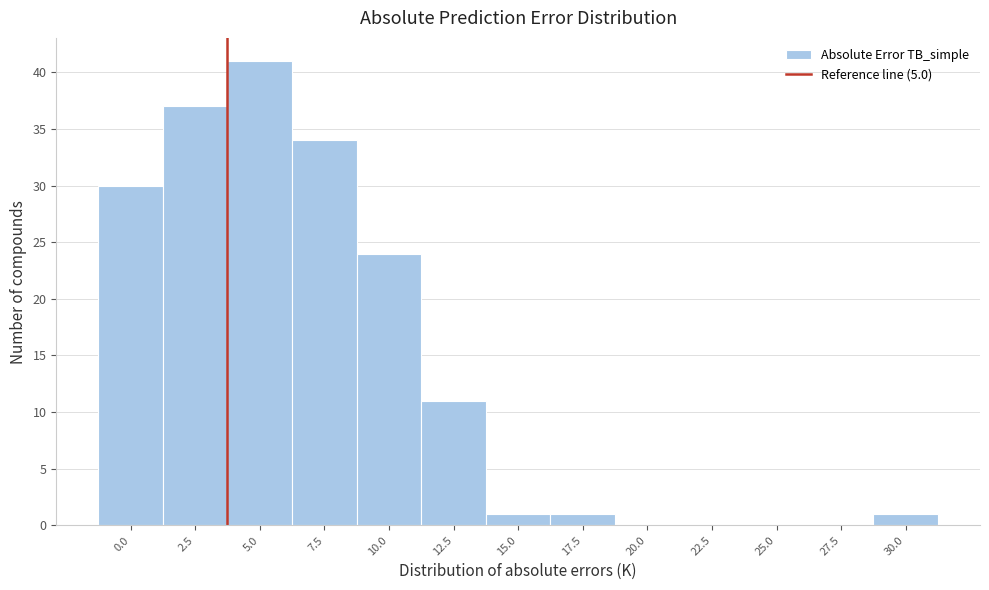

Reading left to right, list all the values displayed in this chart.

0.0=30	2.5=37	5.0=41	7.5=34	10.0=24	12.5=11	15.0=1	17.5=1	20.0=0	22.5=0	25.0=0	27.5=0	30.0=1